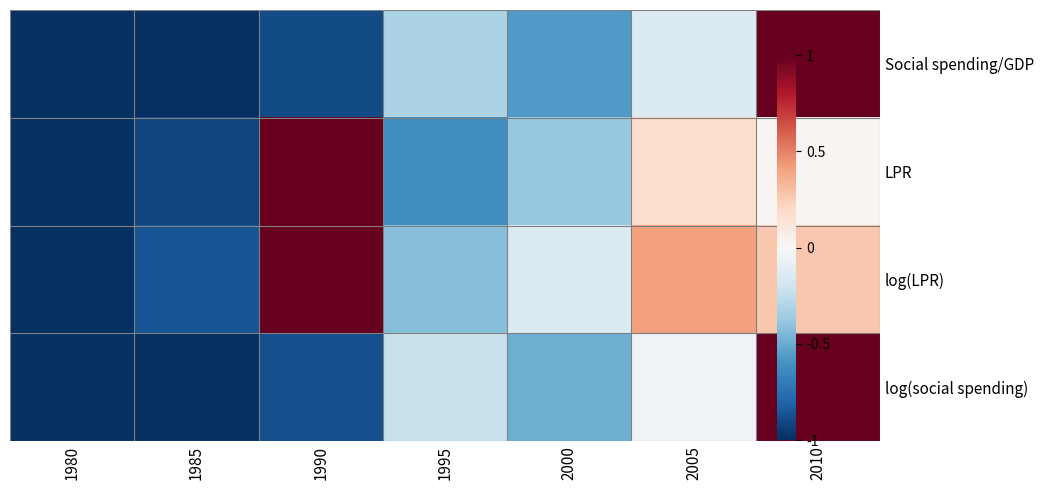

Where is log(LPR) nearest to the value 0?

2000